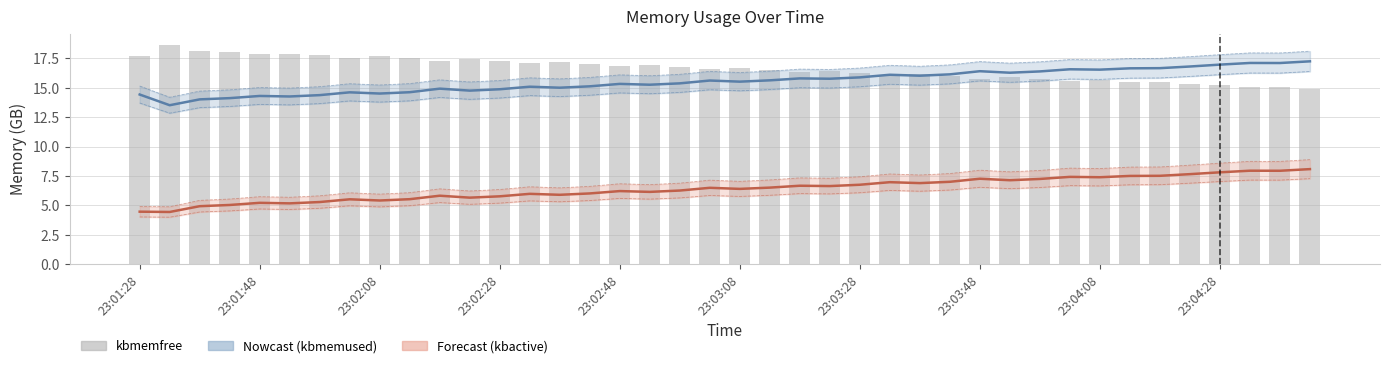

At 19, list the series in order from smallest to largest.

kbactive, kbmemused, kbmemfree (GB)